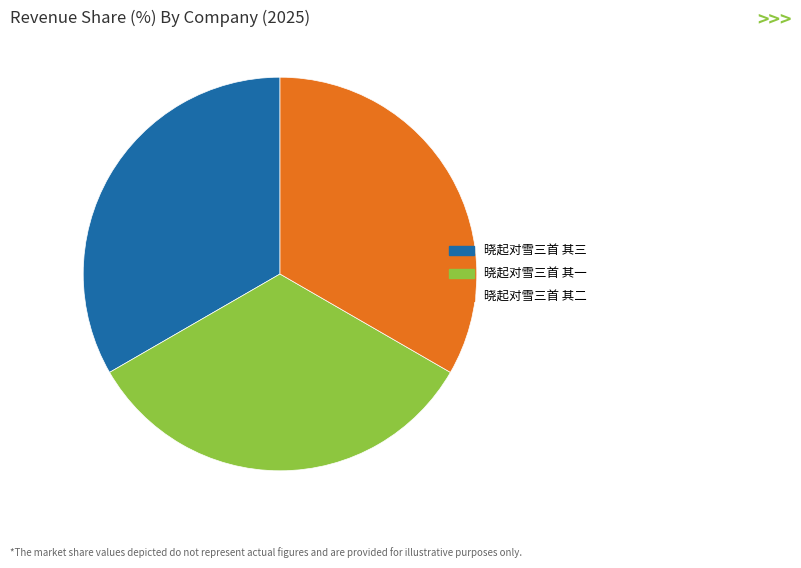

The 晓起对雪三首 其一 slice represents 33% of the pie. True or false?

True